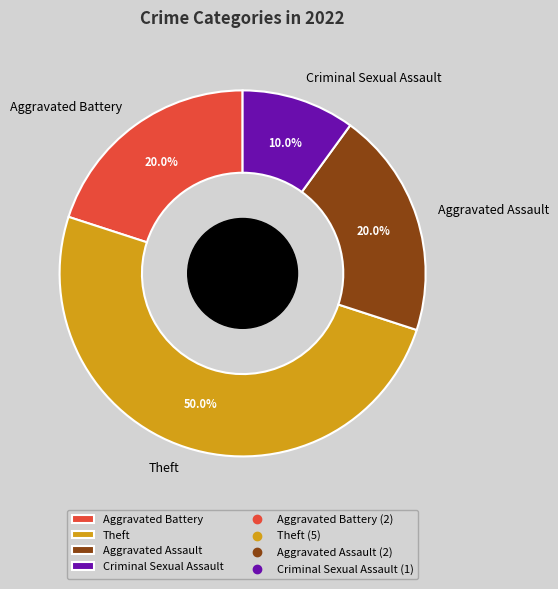

Count the number of slices in the pie.

4